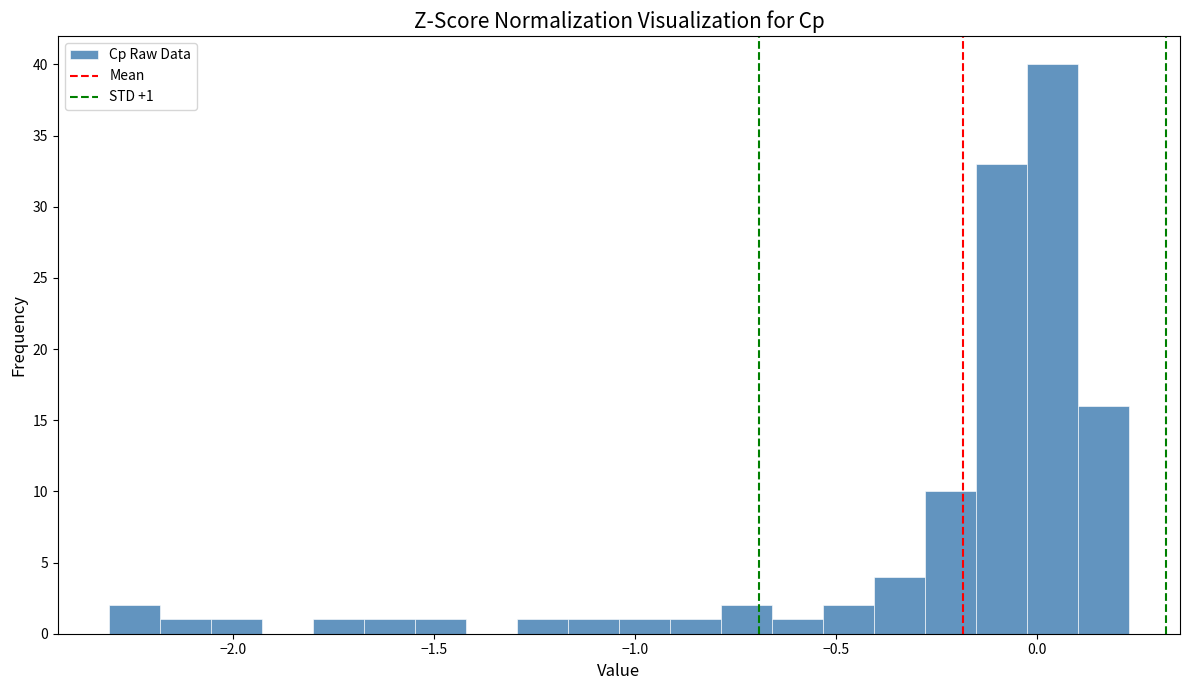

Around what value on the x-axis is the tallest bar? Give the approximate position of its centre, as read against the axis.

0.05